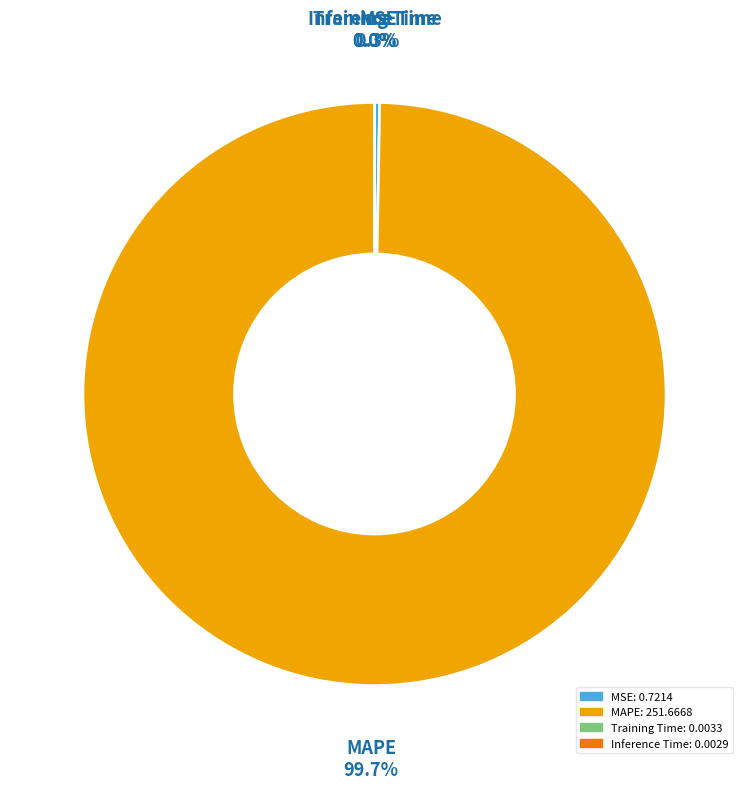

Combined, do MAPE and MSE account for over 50%?

Yes